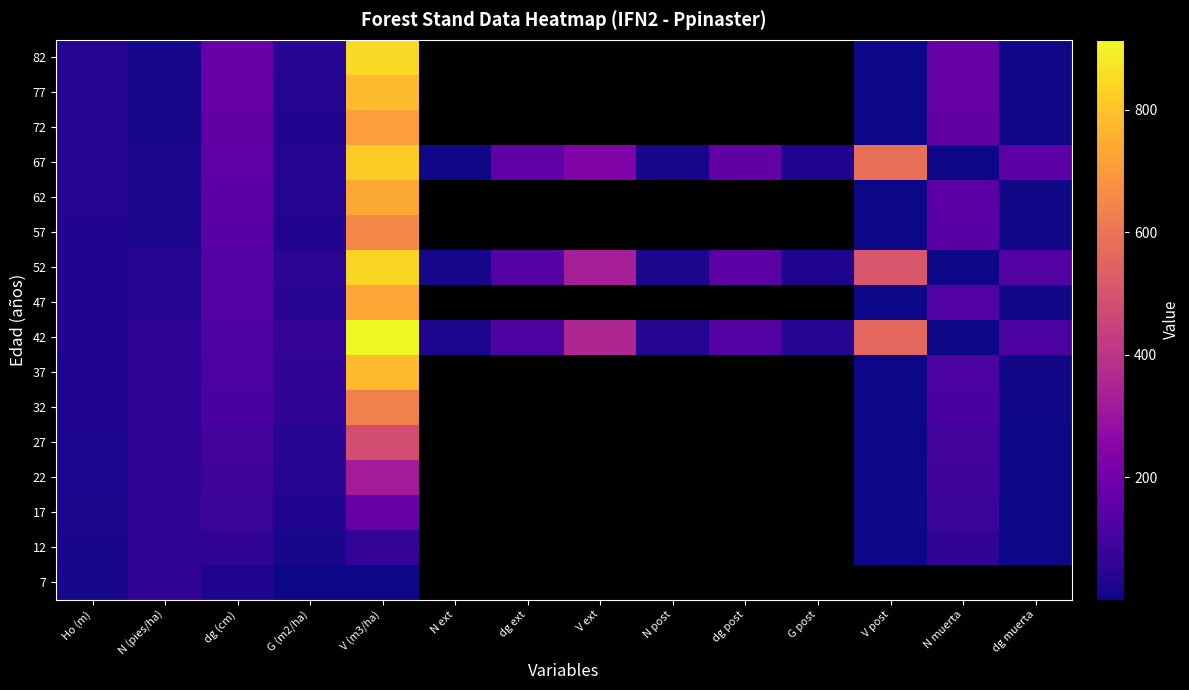

How many positive values does the 22 series have?

8